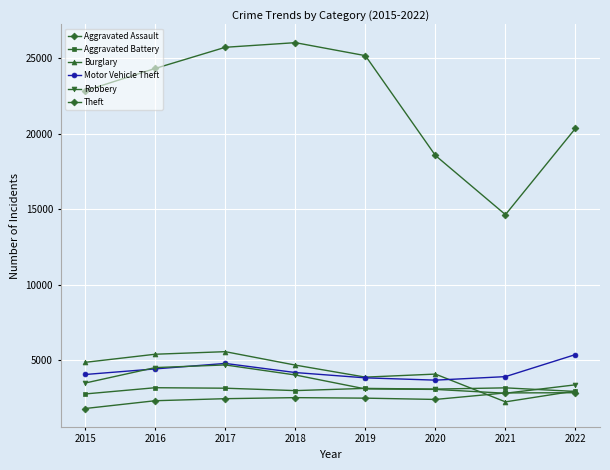

Read the Theft value at 2016.

24307